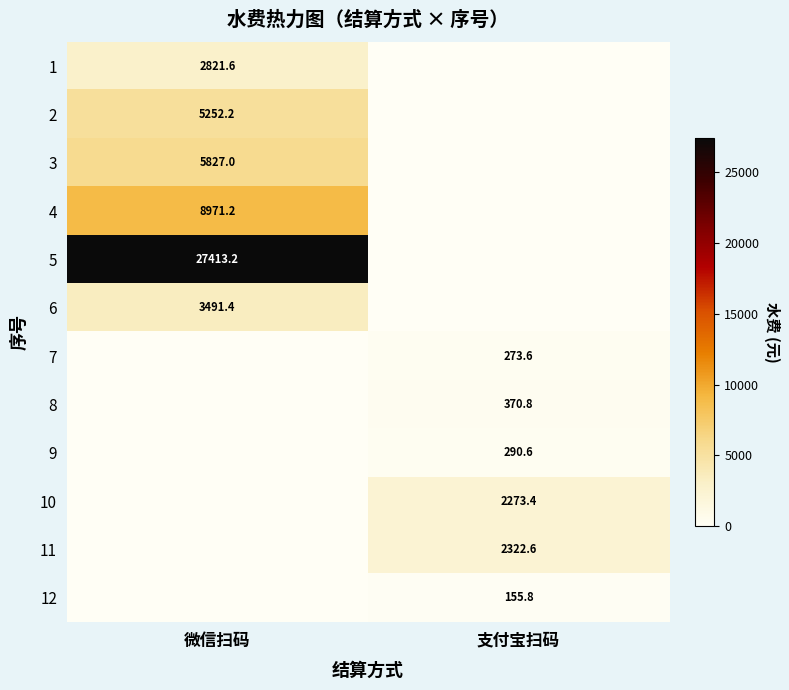

The 11 series shows 3839.6 at 支付宝扫码. True or false?

False